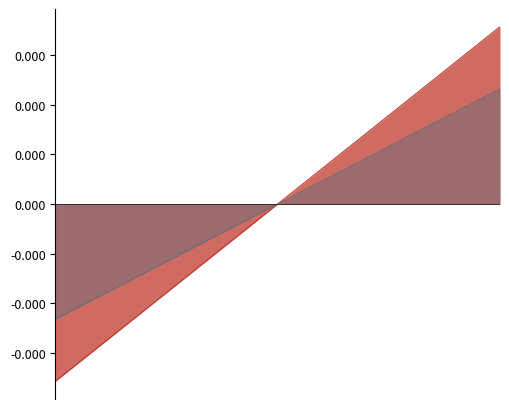

True or false: the data shows 0.0 at 18.

True